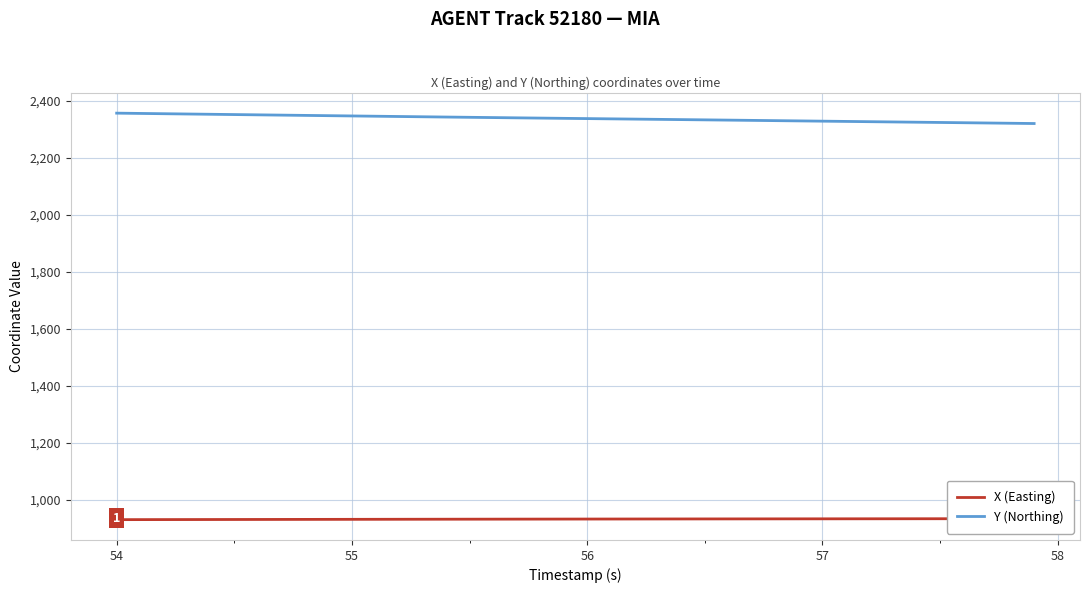

The Y (Northing) series shows 4176.0 at 55. True or false?

False